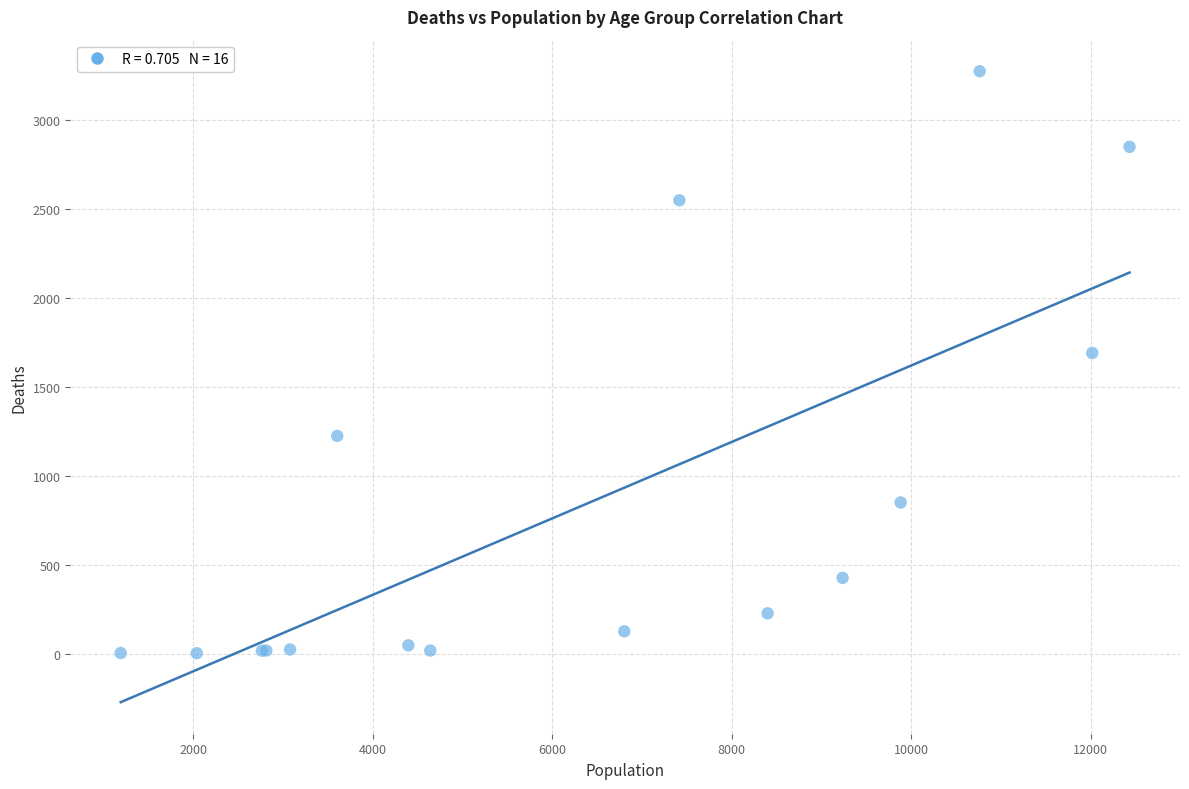

What Y value in the scatter plot is closest to 1638?

1690